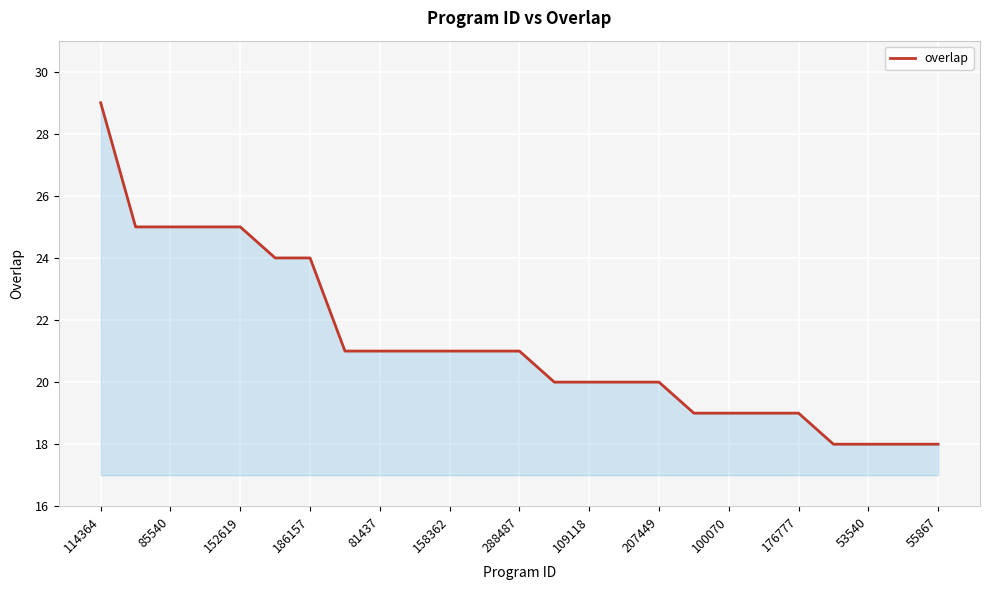

What is the greatest value displayed?

29